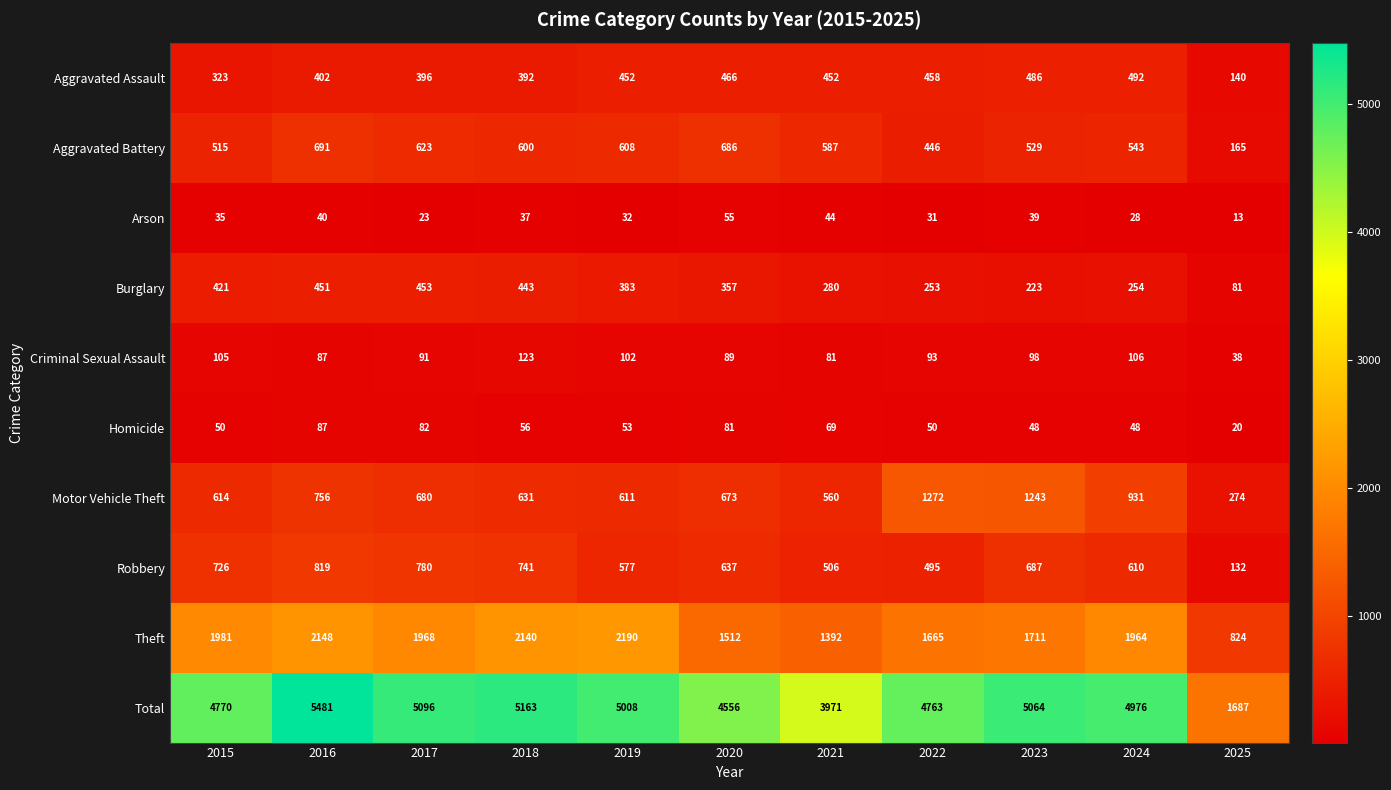

Which series has the largest range (max minus min)?

Total